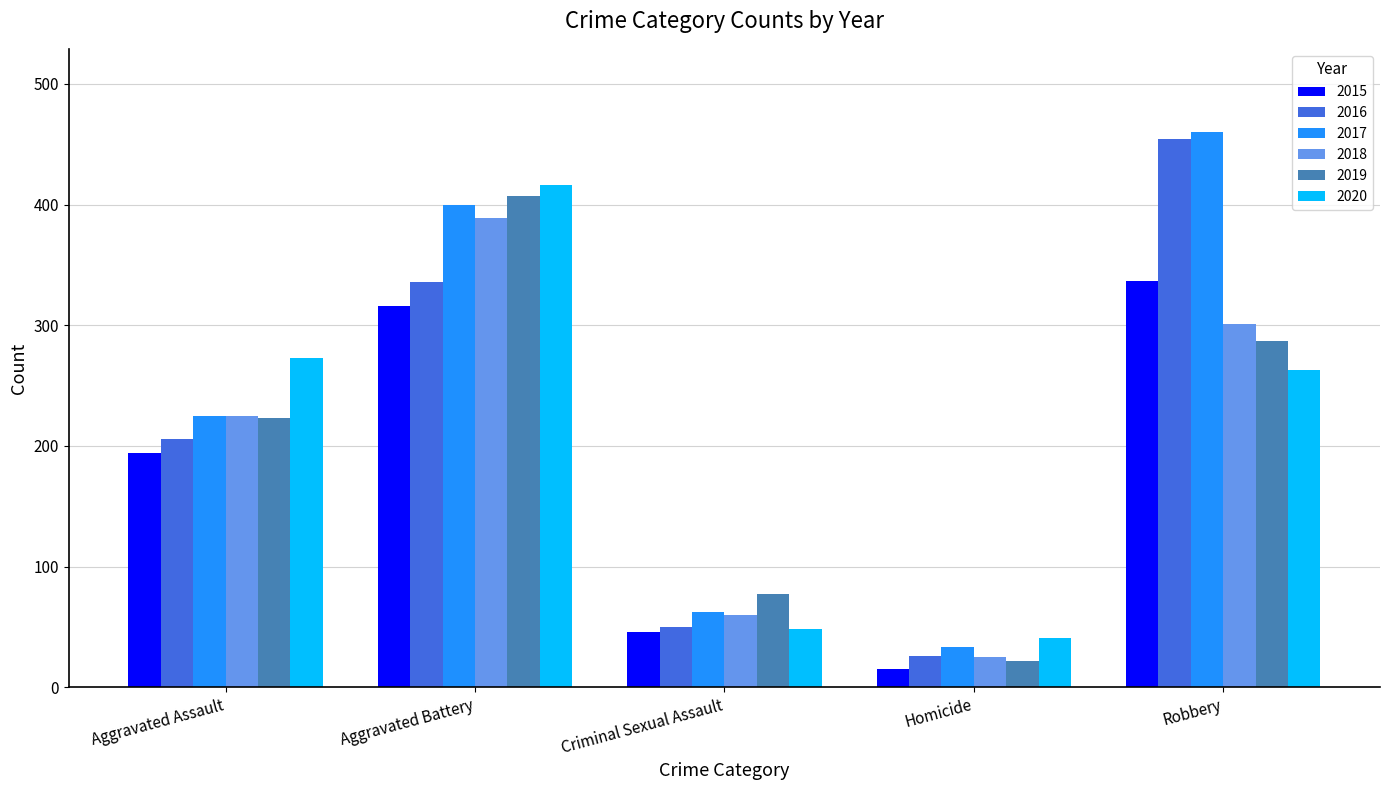

Which series has the largest total across all categories?

2017